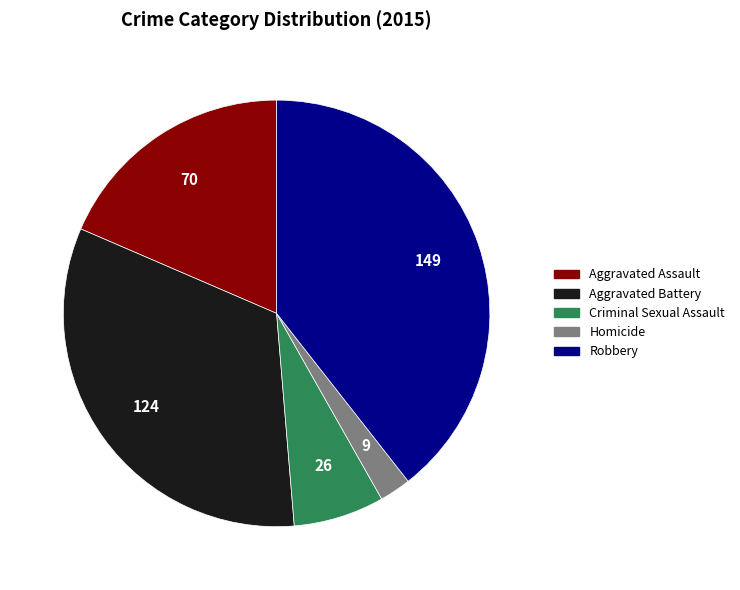

Is the sum of Homicide and Aggravated Battery greater than half?

No